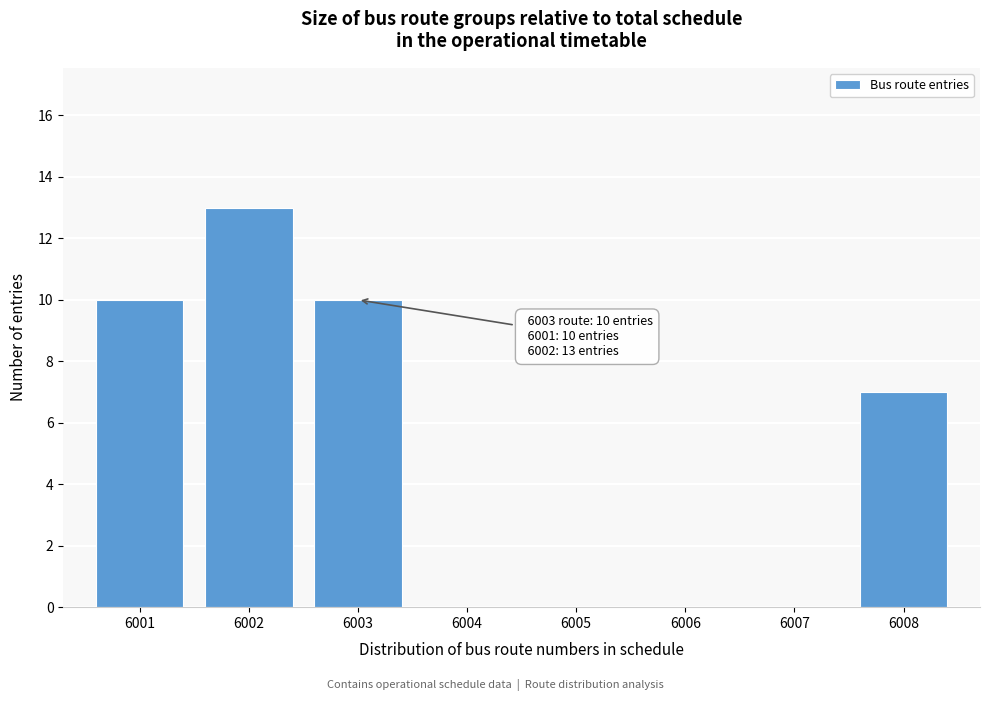

Which range on the x-axis has the tallest bar?

6001.5 to 6002.5